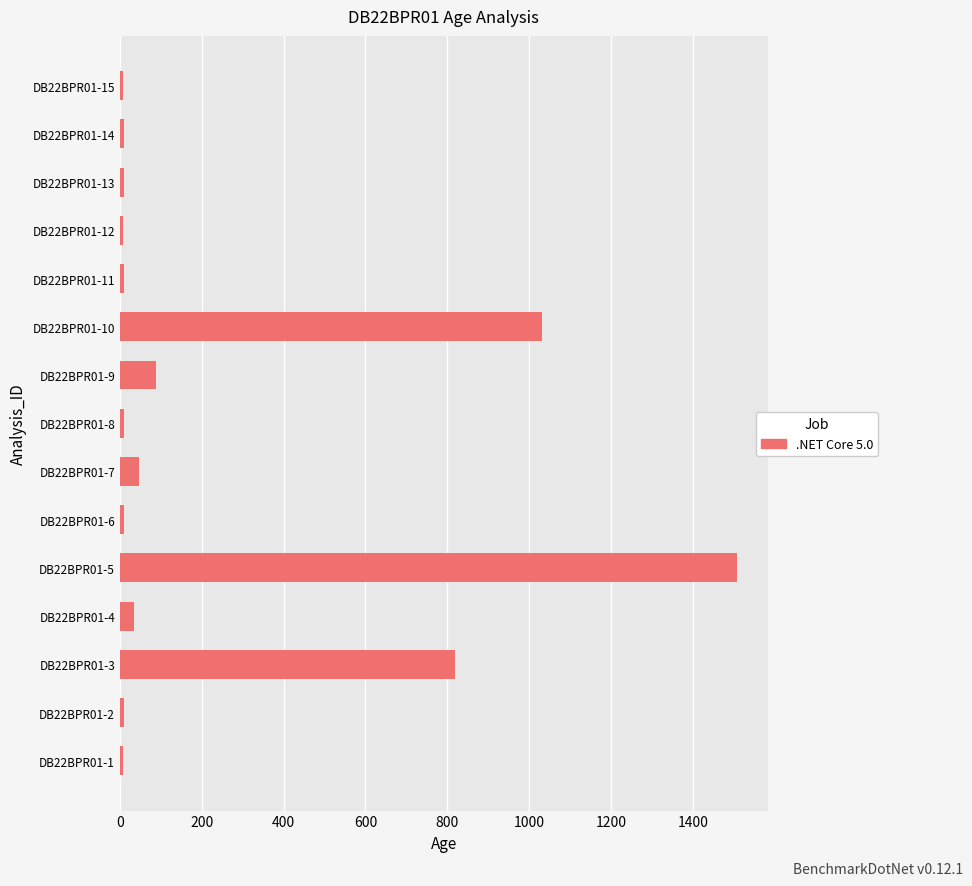

At which category does the chart reach its peak across all series?

DB22BPR01-5